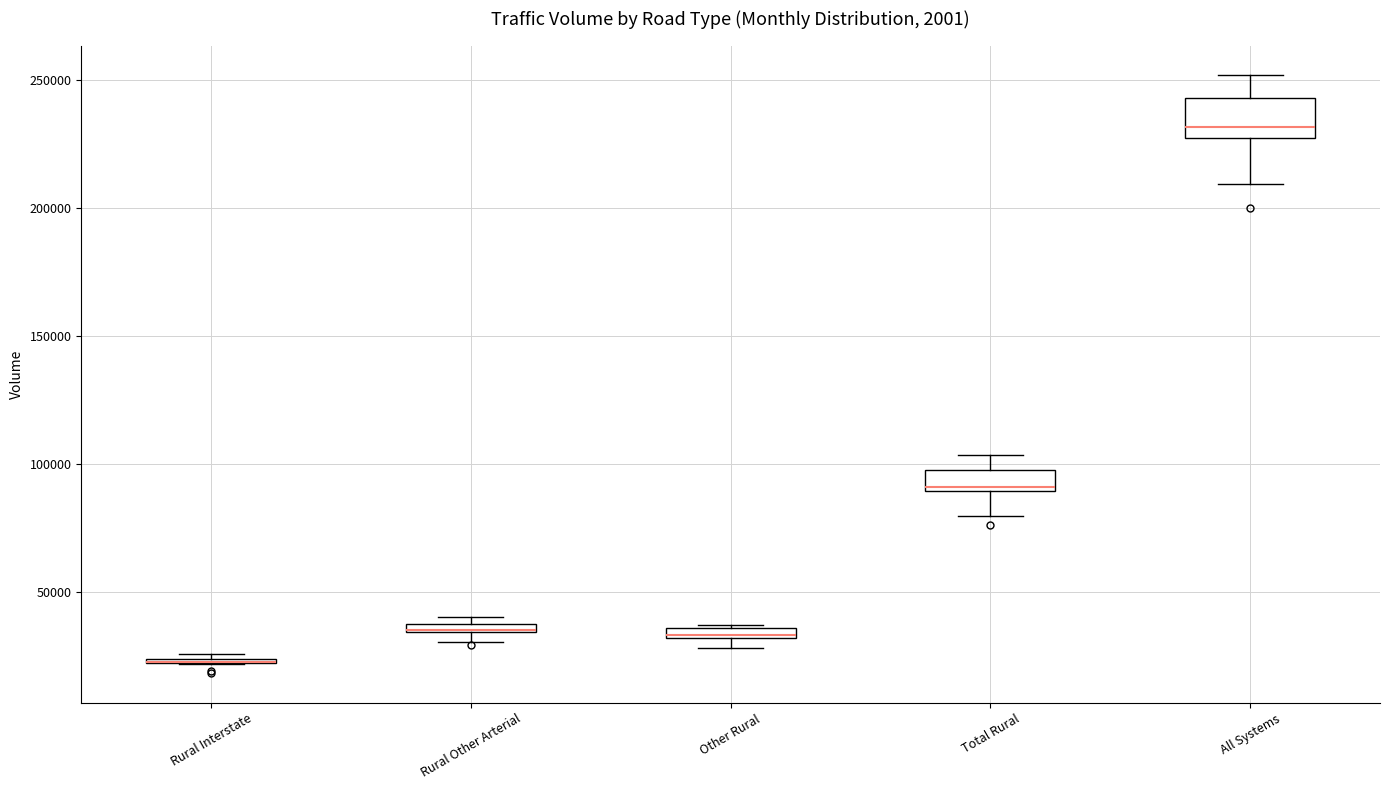

Comparing the boxes themselves (not the whiskers), which one is the tallest?

All Systems